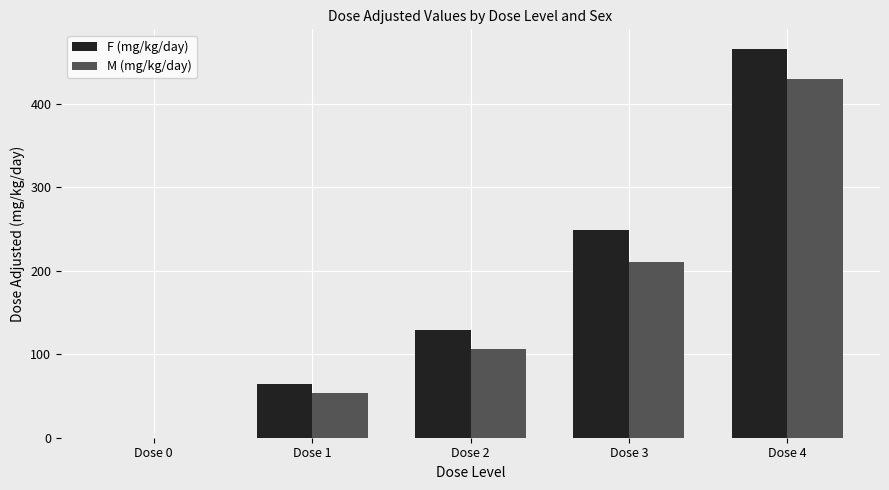

The value of M (mg/kg/day) at Dose 2 is 106.1. True or false?

True